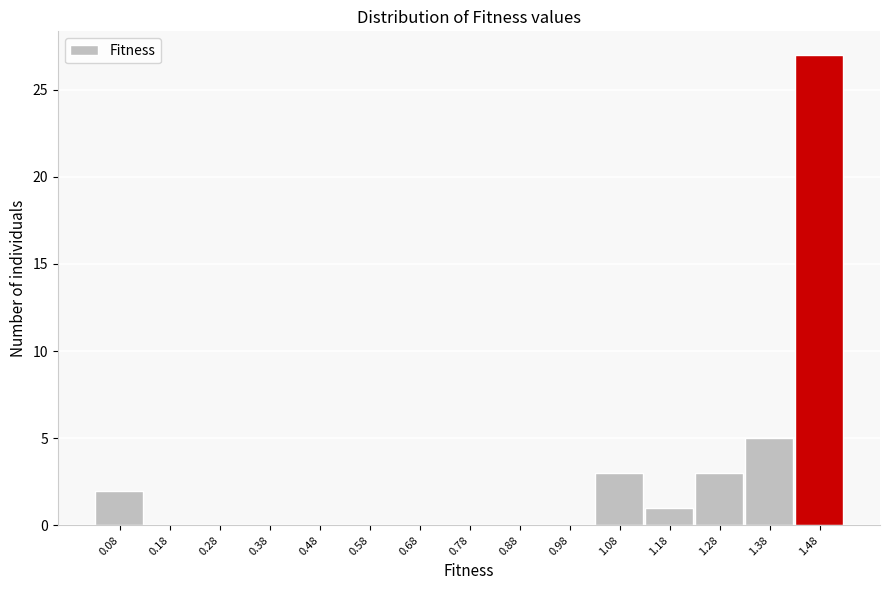

Reading left to right, transcribe all the data shown in this chart.

0.08=2	0.18=0	0.28=0	0.38=0	0.48=0	0.58=0	0.68=0	0.78=0	0.88=0	0.98=0	1.08=3	1.18=1	1.28=3	1.38=5	1.48=27